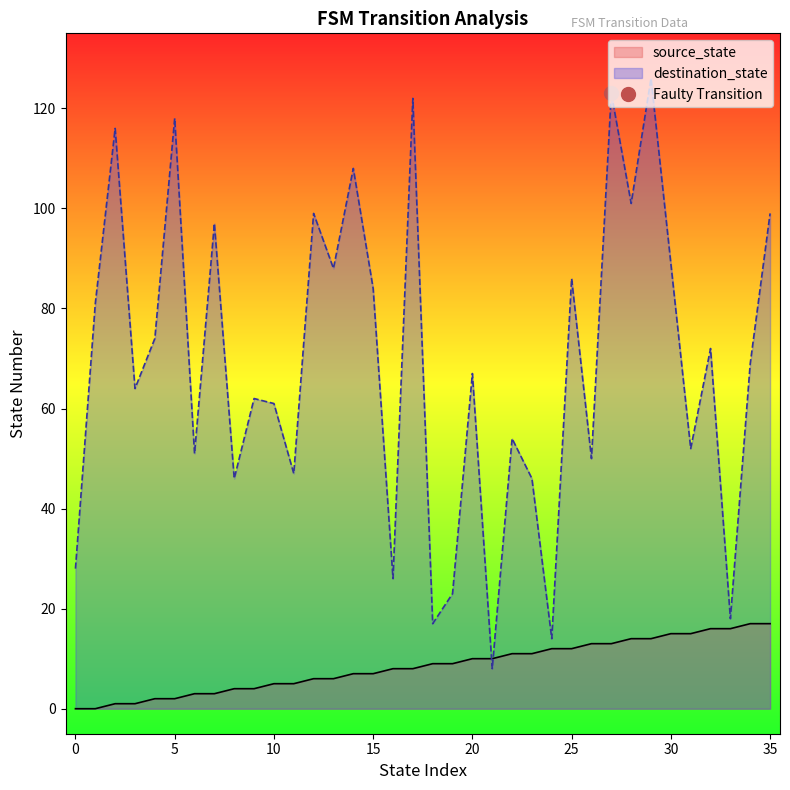

List the series in order of their peak value, lowest first.

source_state, destination_state